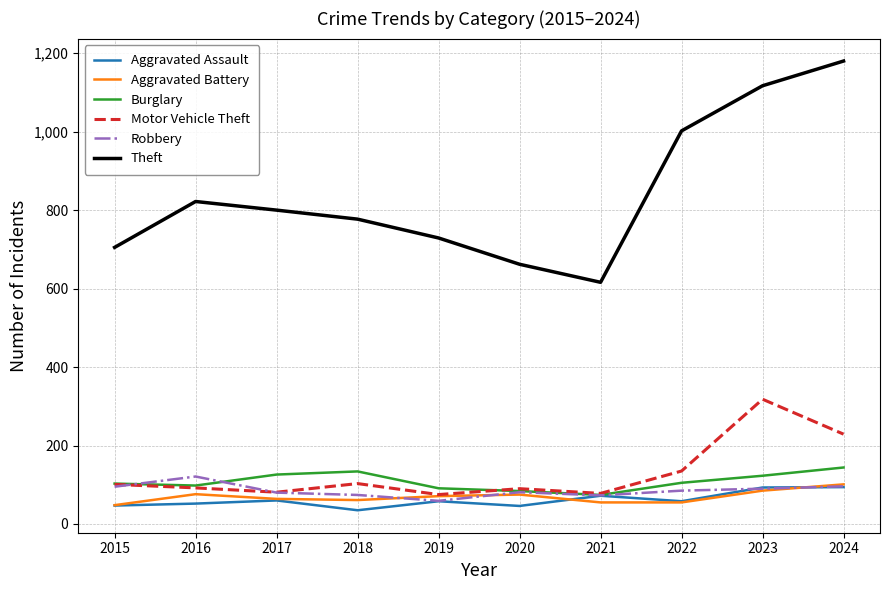

Where does the Robbery series first go above 85?

2015